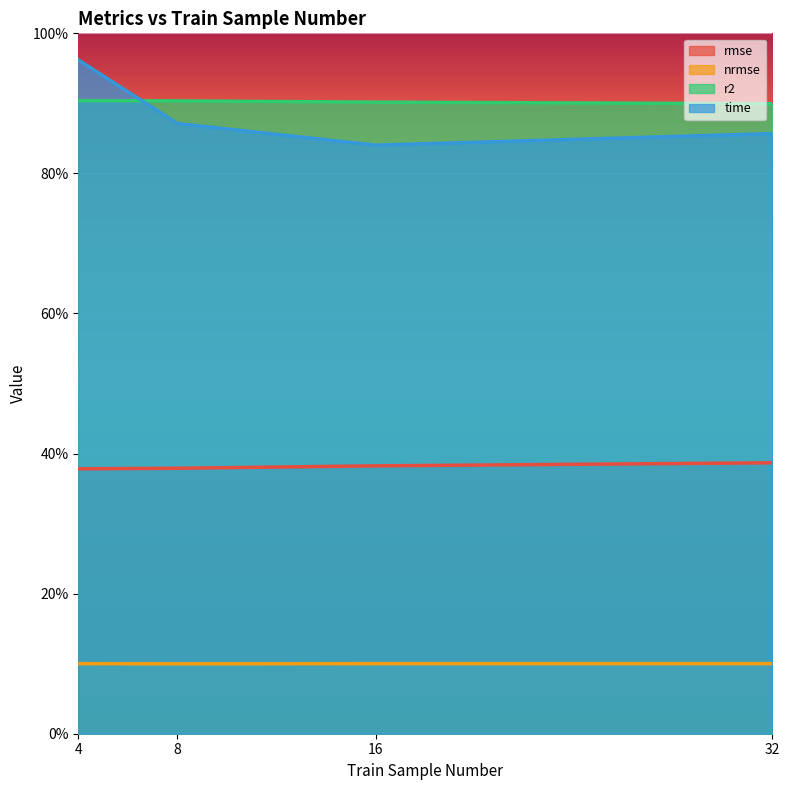

Reading left to right, extract all data points from this chart.

rmse: 0.4	0.4	0.4	0.4
nrmse: 0.1	0.1	0.1	0.1
r2: 0.9	0.9	0.9	0.9
time: 1.0	0.9	0.8	0.9